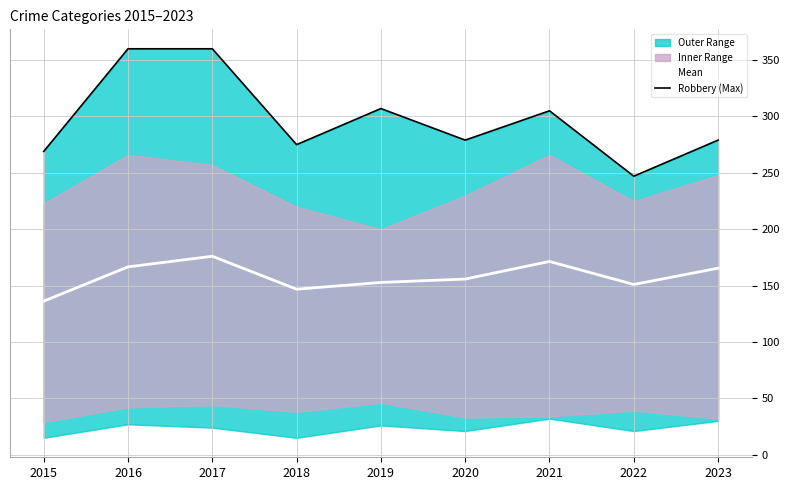

At 2018, list the series in order from largest to smallest.

Robbery (Max), Mean